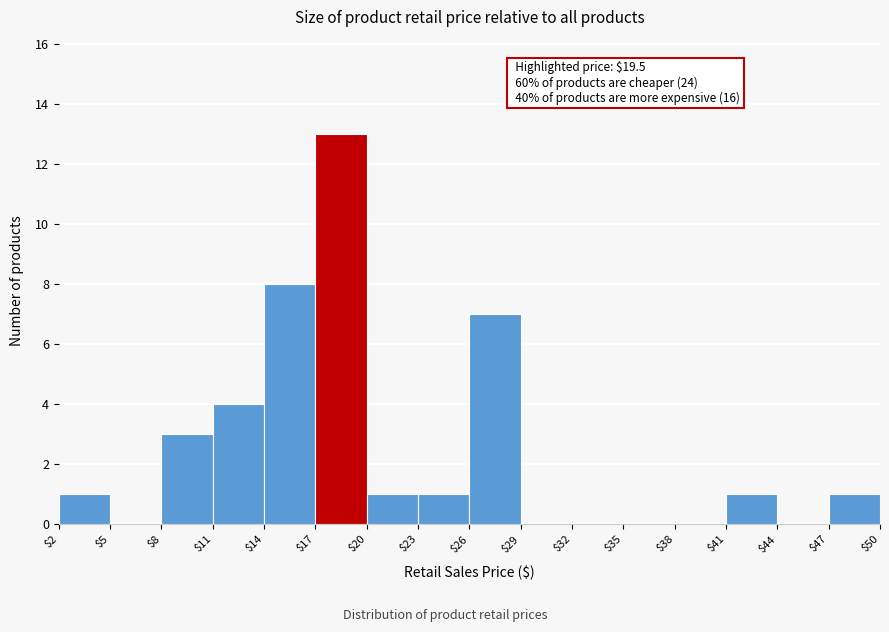

Which range on the x-axis has the tallest bar?

$17 to $20